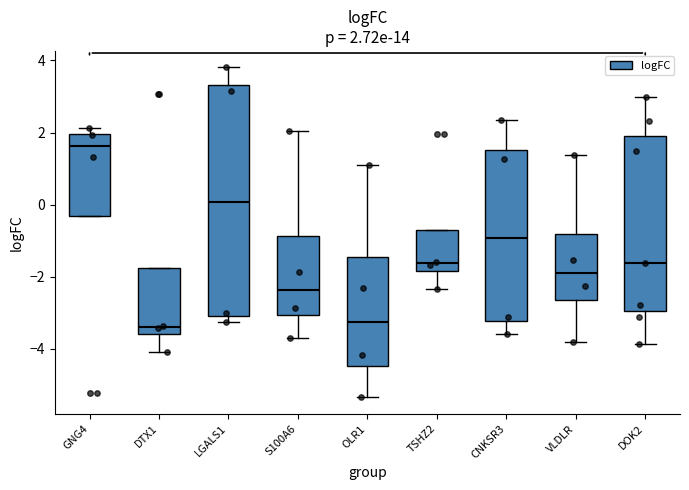

Comparing the boxes themselves (not the whiskers), which one is the tallest?

LGALS1